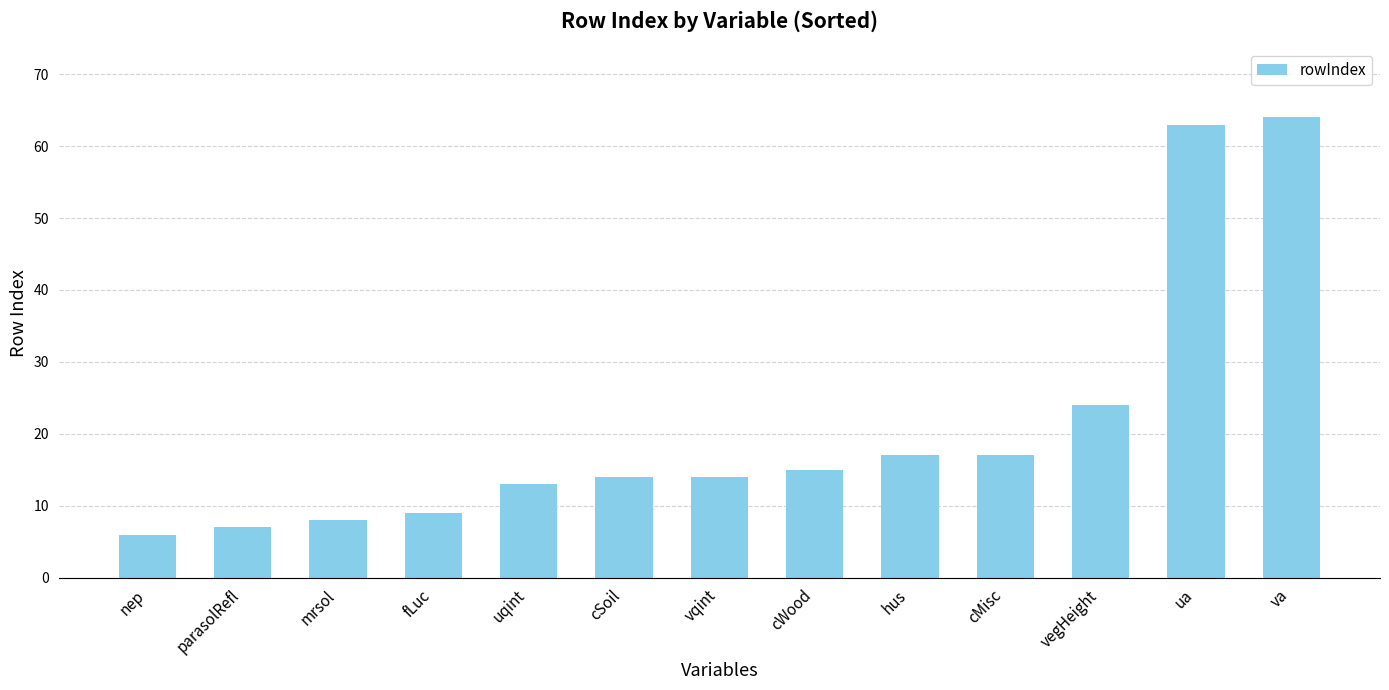

Approximately how many times larger is the value at cWood compared to vegHeight?

0.6